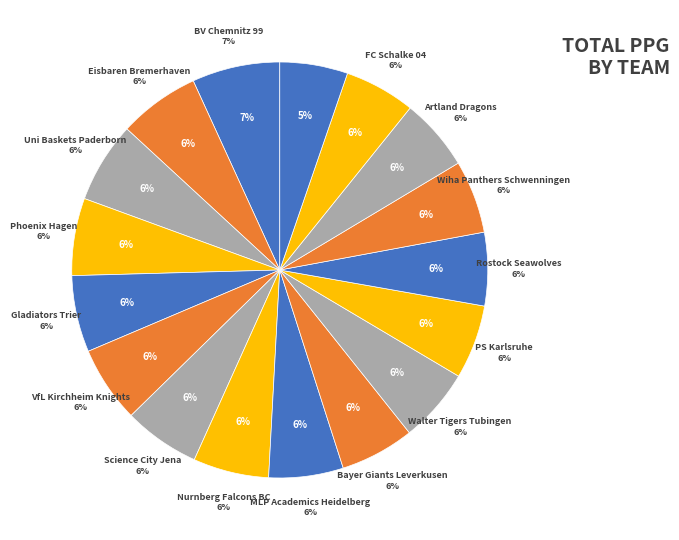

How many slices are in this pie chart?

17